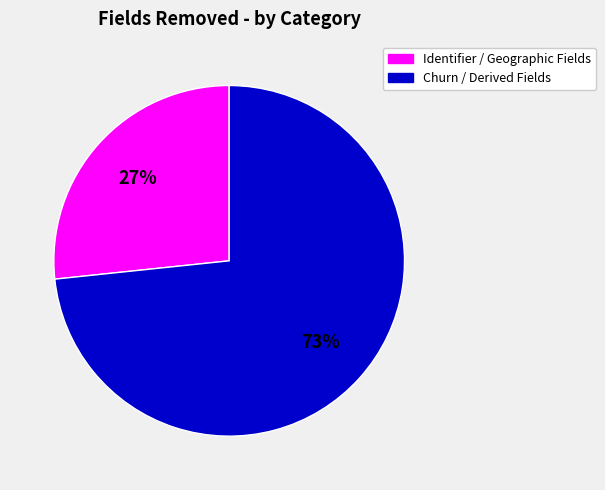

To the nearest percent, what is the average slice percentage?

50%